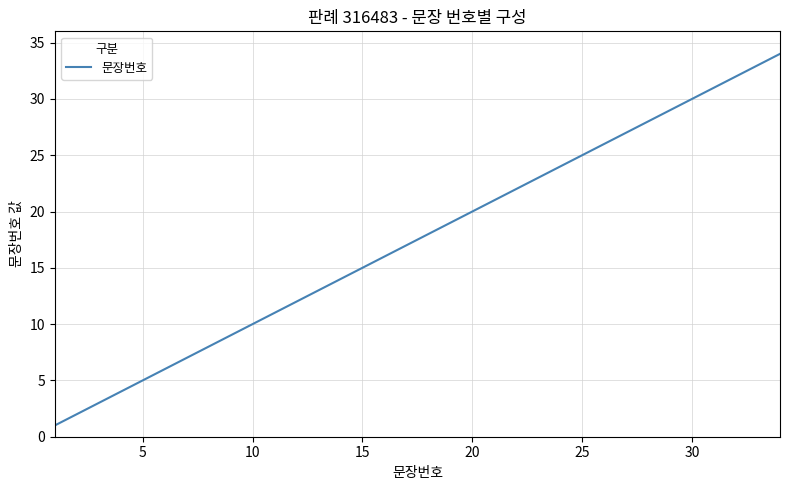

Does the chart display data point markers on the line(s)?

No